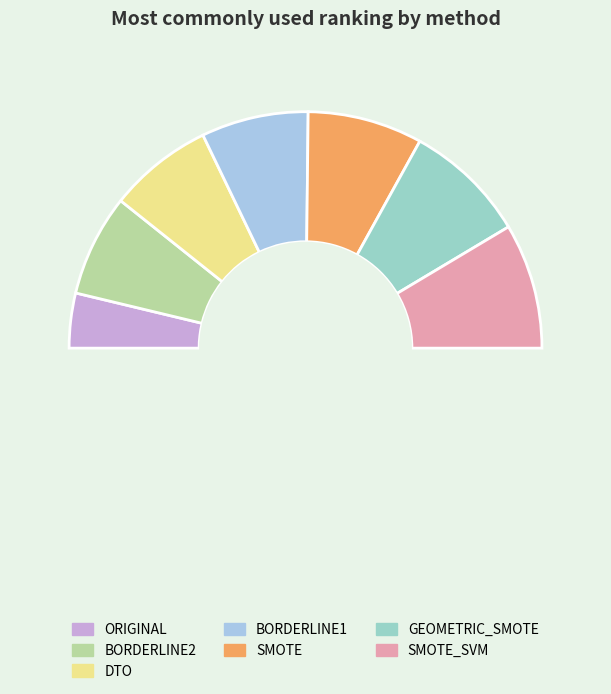

How many slices are in this pie chart?

8